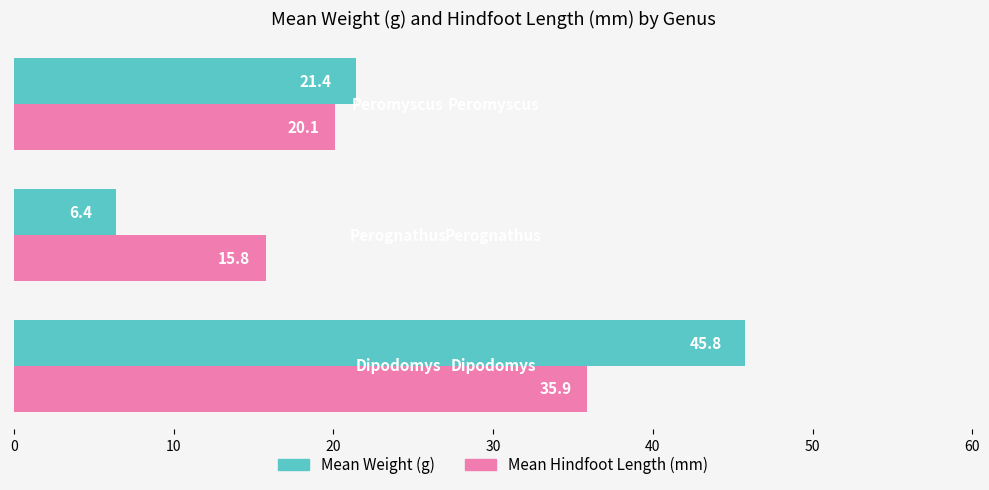

Count the number of categories in the chart.

3